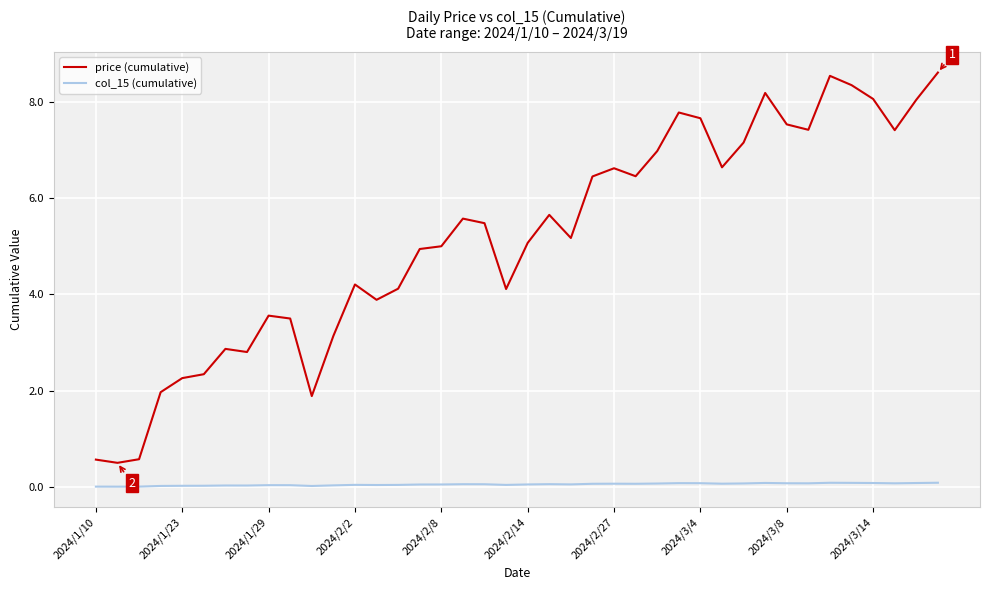

Which series has the largest range (max minus min)?

price (cumulative)